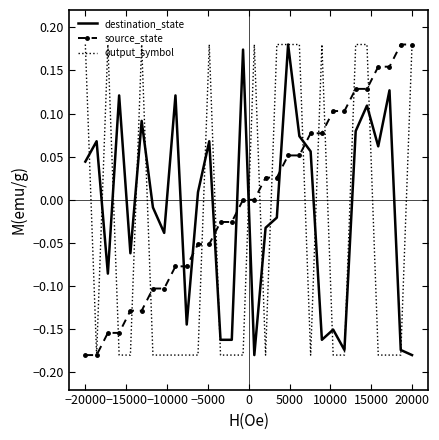

True or false: destination_state has more than 1 interior local peaks.

True